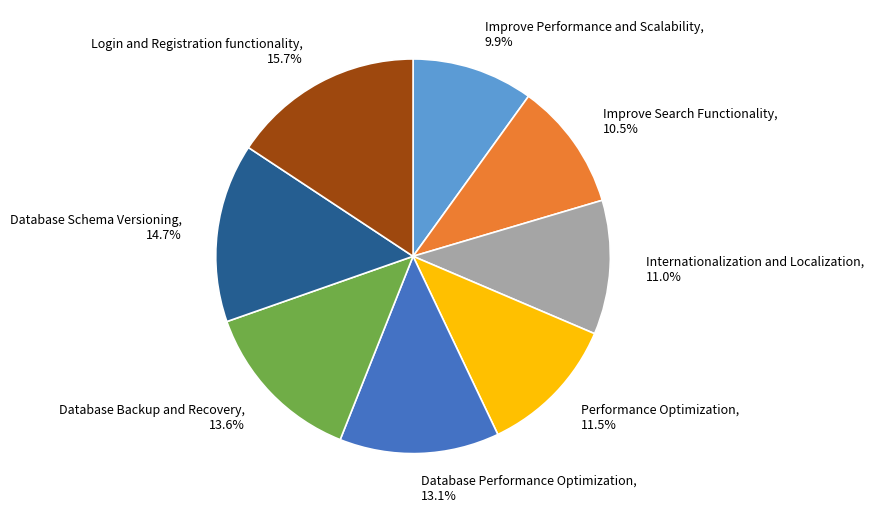

To the nearest percent, what percentage of the pie is Database Backup and Recovery?

14%